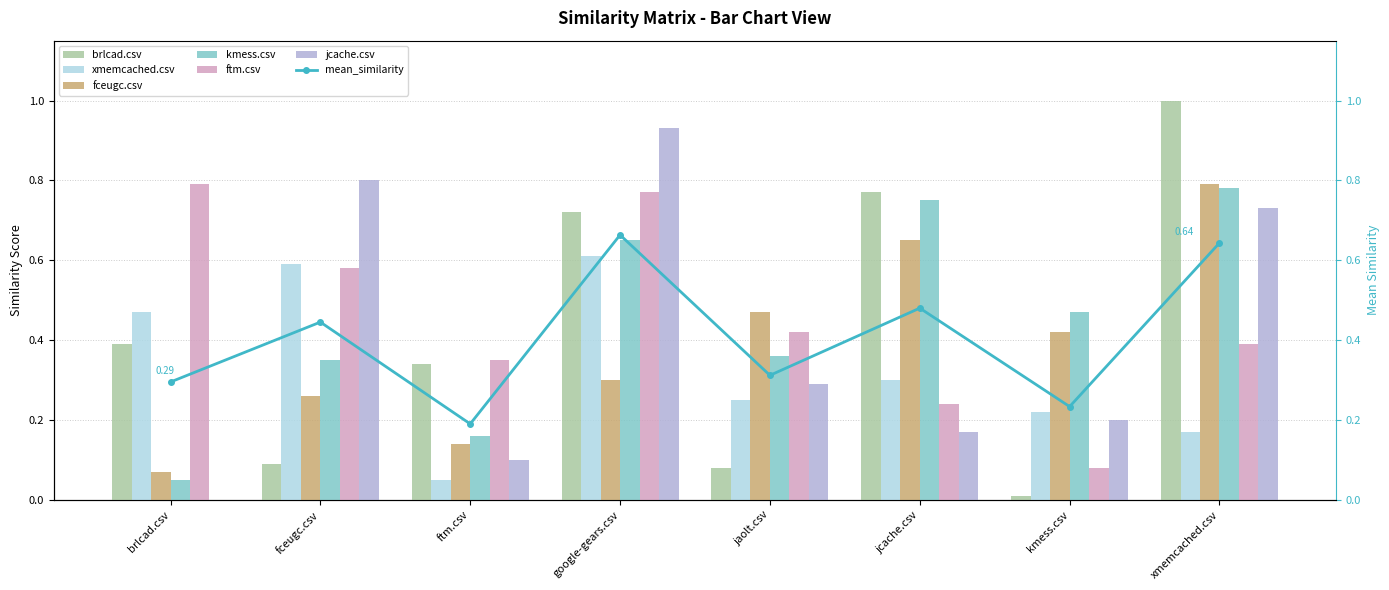

At which category is the sum across all series the highest?

google-gears.csv